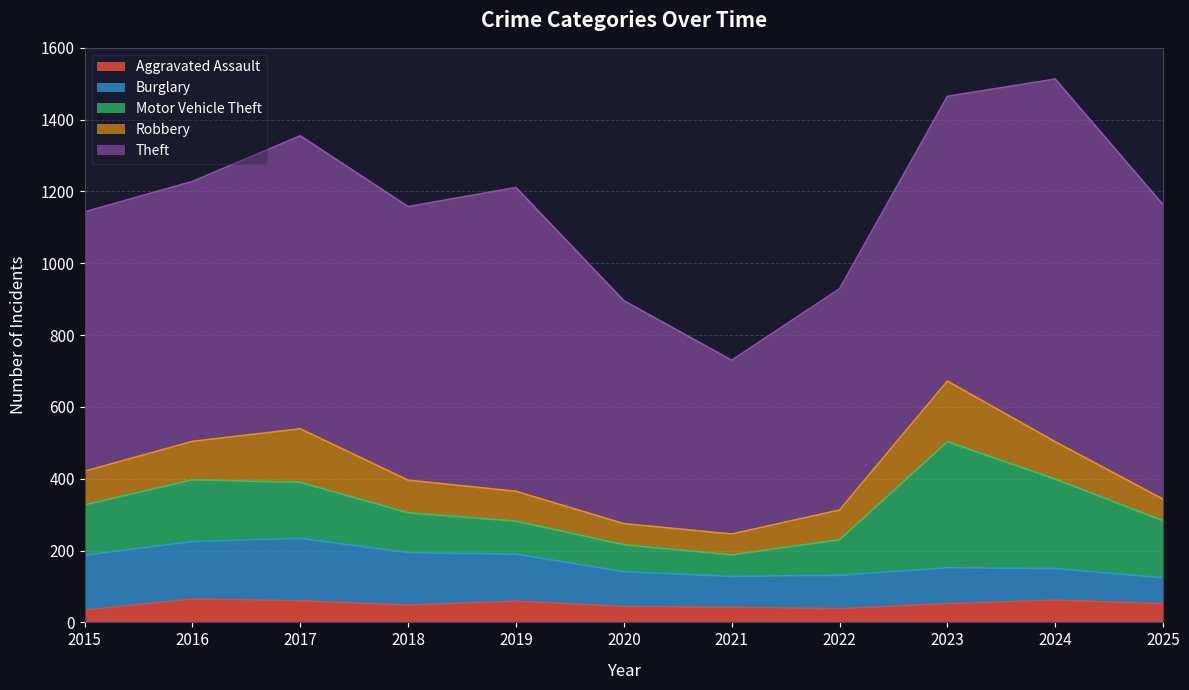

Reading left to right, what are all the values shown in this chart?

Aggravated Assault: 2015=34	2016=65	2017=60	2018=48	2019=59	2020=44	2021=42	2022=38	2023=52	2024=62	2025=52
Burglary: 2015=153	2016=160	2017=174	2018=146	2019=131	2020=97	2021=86	2022=93	2023=100	2024=88	2025=72
Motor Vehicle Theft: 2015=140	2016=172	2017=156	2018=111	2019=92	2020=75	2021=60	2022=99	2023=351	2024=249	2025=159
Robbery: 2015=94	2016=107	2017=149	2018=91	2019=83	2020=59	2021=58	2022=83	2023=169	2024=104	2025=60
Theft: 2015=722	2016=724	2017=816	2018=762	2019=846	2020=621	2021=484	2022=616	2023=793	2024=1010	2025=820